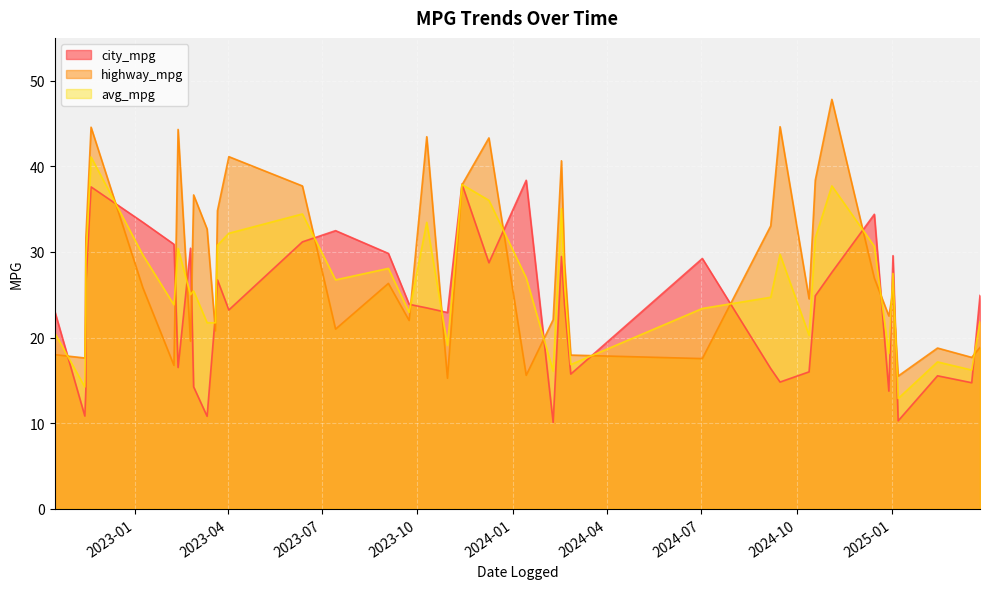

True or false: highway_mpg has a value of 37.7 at 2023-06-12.

True